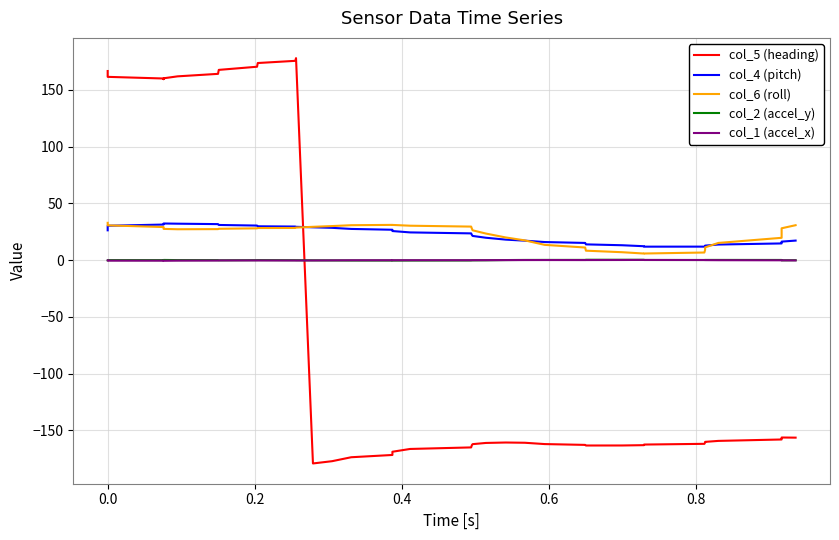

How many times do col_6 (roll) and col_4 (pitch) cross each other?

4